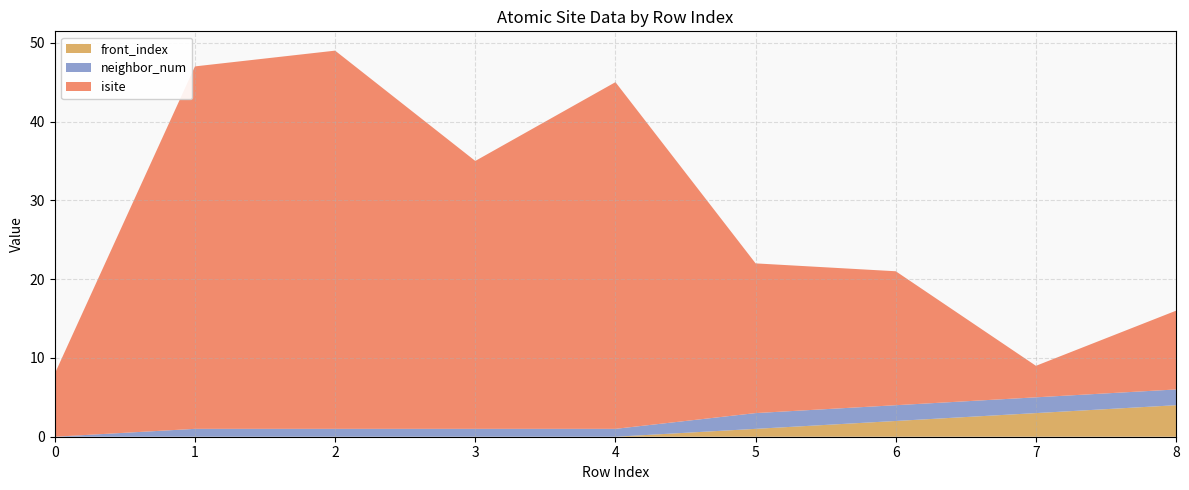

Reading left to right, what are all the values shown in this chart?

isite: 0=8	1=46	2=48	3=34	4=44	5=19	6=17	7=4	8=10
neighbor_num: 0=0	1=1	2=1	3=1	4=1	5=2	6=2	7=2	8=2
front_index: 0=0	1=0	2=0	3=0	4=0	5=1	6=2	7=3	8=4